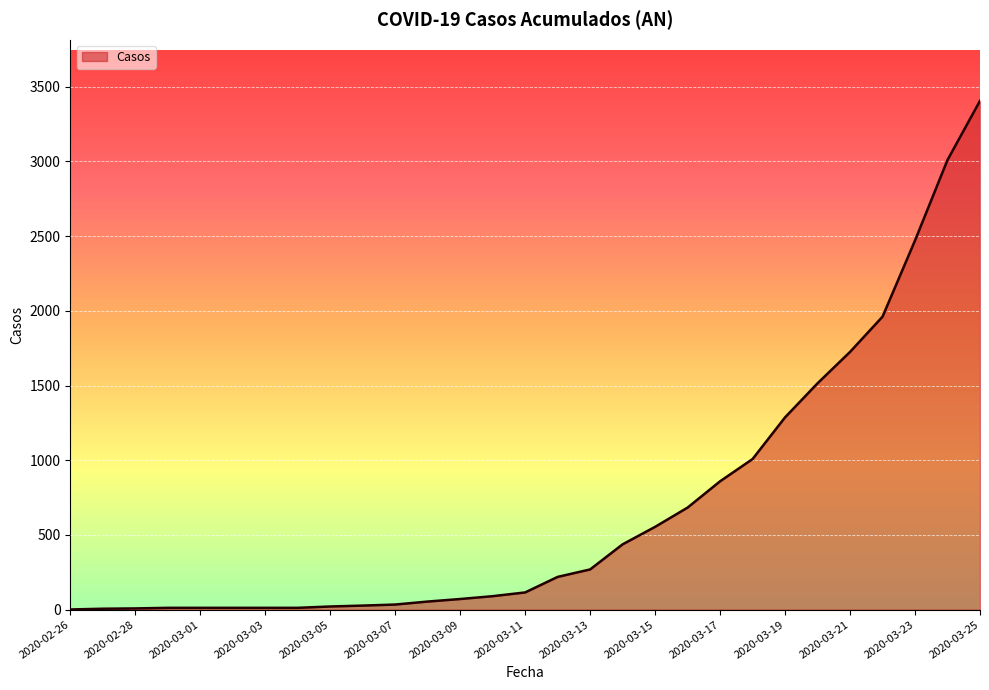

What is the difference between the maximum and minimum values?

3405